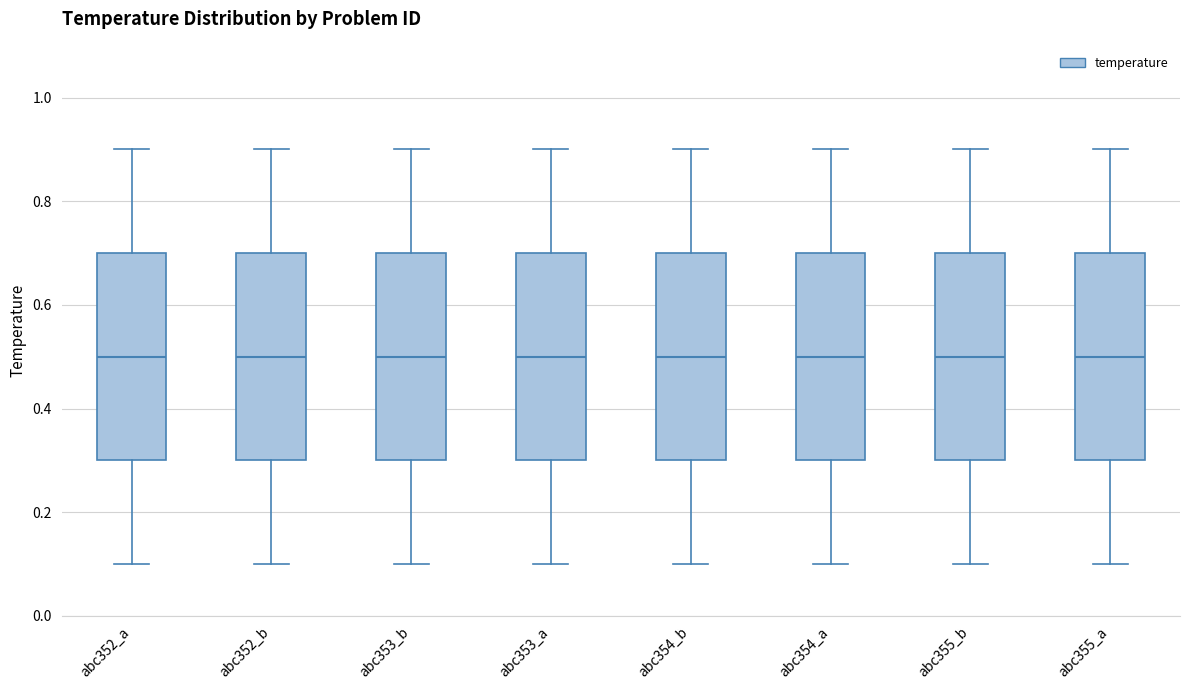

Where does the lower whisker of the box for abc355_b end on the y-axis? The values are not printed on the chart, so give them approximately, as read against the axis.

0.1